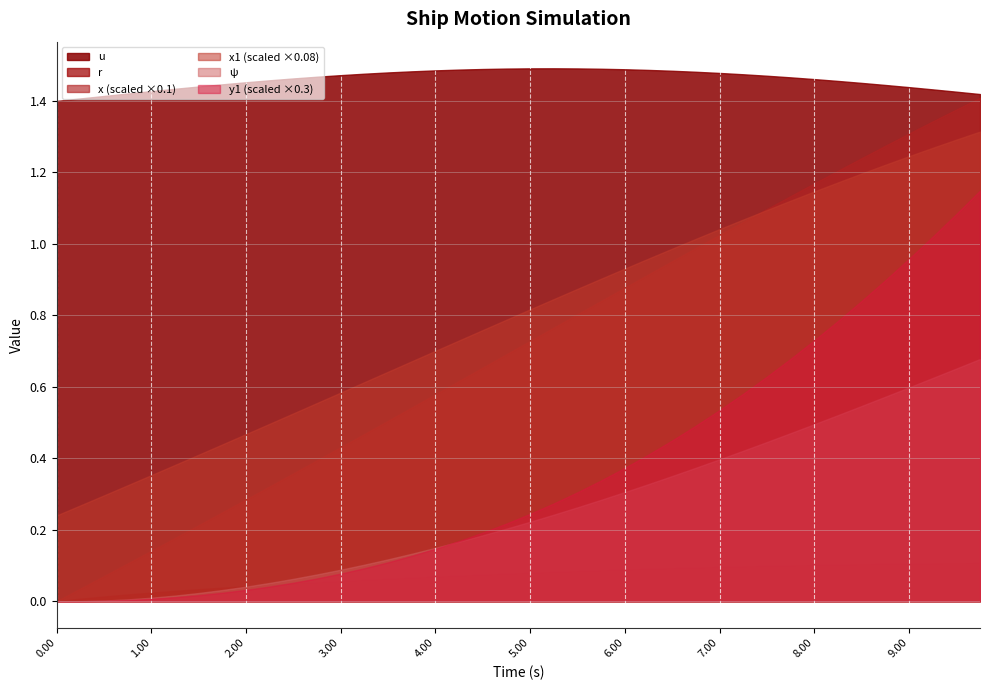

Reading right to left, transcribe all the data shown in this chart.

u: 9.75=1.4	9.5=1.4	9.25=1.4	9.0=1.4	8.75=1.4	8.5=1.5	8.25=1.5	8.0=1.5	7.75=1.5	7.5=1.5	7.25=1.5	7.0=1.5	6.75=1.5	6.5=1.5	6.25=1.5	6.0=1.5	5.75=1.5	5.5=1.5	5.25=1.5	5.0=1.5	4.75=1.5	4.5=1.5	4.25=1.5	4.0=1.5	3.75=1.5	3.5=1.5	3.25=1.5	3.0=1.5	2.75=1.5	2.5=1.5	2.25=1.5	2.0=1.5	1.75=1.4	1.5=1.4	1.25=1.4	1.0=1.4	0.75=1.4	0.5=1.4	0.25=1.4	0.0=1.4
r: 9.75=0.1	9.5=0.1	9.25=0.1	9.0=0.1	8.75=0.1	8.5=0.1	8.25=0.1	8.0=0.1	7.75=0.1	7.5=0.1	7.25=0.1	7.0=0.1	6.75=0.1	6.5=0.1	6.25=0.1	6.0=0.1	5.75=0.1	5.5=0.1	5.25=0.1	5.0=0.1	4.75=0.1	4.5=0.1	4.25=0.1	4.0=0.1	3.75=0.1	3.5=0.1	3.25=0.1	3.0=0.1	2.75=0.1	2.5=0.0	2.25=0.0	2.0=0.0	1.75=0.0	1.5=0.0	1.25=0.0	1.0=0.0	0.75=0.0	0.5=0.0	0.25=0.0	0.0=0.0
x: 9.75=14.1	9.5=13.8	9.25=13.4	9.0=13.1	8.75=12.7	8.5=12.4	8.25=12.0	8.0=11.7	7.75=11.3	7.5=11.0	7.25=10.6	7.0=10.2	6.75=9.9	6.5=9.5	6.25=9.1	6.0=8.8	5.75=8.4	5.5=8.0	5.25=7.7	5.0=7.3	4.75=6.9	4.5=6.5	4.25=6.2	4.0=5.8	3.75=5.4	3.5=5.0	3.25=4.7	3.0=4.3	2.75=3.9	2.5=3.6	2.25=3.2	2.0=2.8	1.75=2.5	1.5=2.1	1.25=1.8	1.0=1.4	0.75=1.1	0.5=0.7	0.25=0.3	0.0=0.0
x1: 9.75=16.4	9.5=16.1	9.25=15.9	9.0=15.6	8.75=15.3	8.5=15.0	8.25=14.6	8.0=14.3	7.75=14.0	7.5=13.7	7.25=13.4	7.0=13.0	6.75=12.7	6.5=12.3	6.25=12.0	6.0=11.6	5.75=11.3	5.5=10.9	5.25=10.6	5.0=10.2	4.75=9.8	4.5=9.5	4.25=9.1	4.0=8.8	3.75=8.4	3.5=8.0	3.25=7.7	3.0=7.3	2.75=6.9	2.5=6.6	2.25=6.2	2.0=5.8	1.75=5.5	1.5=5.1	1.25=4.8	1.0=4.4	0.75=4.1	0.5=3.7	0.25=3.4	0.0=3.0
ψ: 9.75=0.7	9.5=0.7	9.25=0.6	9.0=0.6	8.75=0.6	8.5=0.5	8.25=0.5	8.0=0.5	7.75=0.5	7.5=0.4	7.25=0.4	7.0=0.4	6.75=0.4	6.5=0.4	6.25=0.3	6.0=0.3	5.75=0.3	5.5=0.3	5.25=0.2	5.0=0.2	4.75=0.2	4.5=0.2	4.25=0.2	4.0=0.1	3.75=0.1	3.5=0.1	3.25=0.1	3.0=0.1	2.75=0.1	2.5=0.1	2.25=0.1	2.0=0.0	1.75=0.0	1.5=0.0	1.25=0.0	1.0=0.0	0.75=0.0	0.5=0.0	0.25=0.0	0.0=0.0
y1: 9.75=3.8	9.5=3.6	9.25=3.4	9.0=3.2	8.75=3.0	8.5=2.8	8.25=2.6	8.0=2.4	7.75=2.3	7.5=2.1	7.25=1.9	7.0=1.8	6.75=1.6	6.5=1.5	6.25=1.4	6.0=1.2	5.75=1.1	5.5=1.0	5.25=0.9	5.0=0.8	4.75=0.7	4.5=0.6	4.25=0.6	4.0=0.5	3.75=0.4	3.5=0.4	3.25=0.3	3.0=0.3	2.75=0.2	2.5=0.2	2.25=0.1	2.0=0.1	1.75=0.1	1.5=0.1	1.25=0.0	1.0=0.0	0.75=0.0	0.5=0.0	0.25=0.0	0.0=0.0